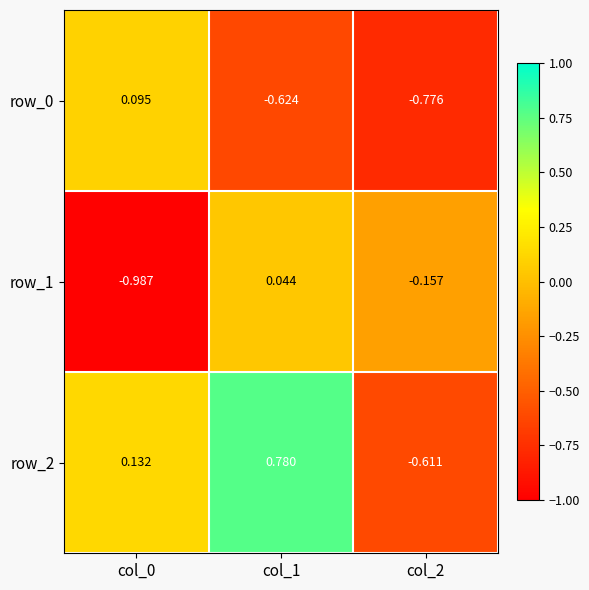

Reading left to right, what are all the values shown in this chart?

row_0: 0.1	-0.6	-0.8
row_1: -1.0	0.0	-0.2
row_2: 0.1	0.8	-0.6